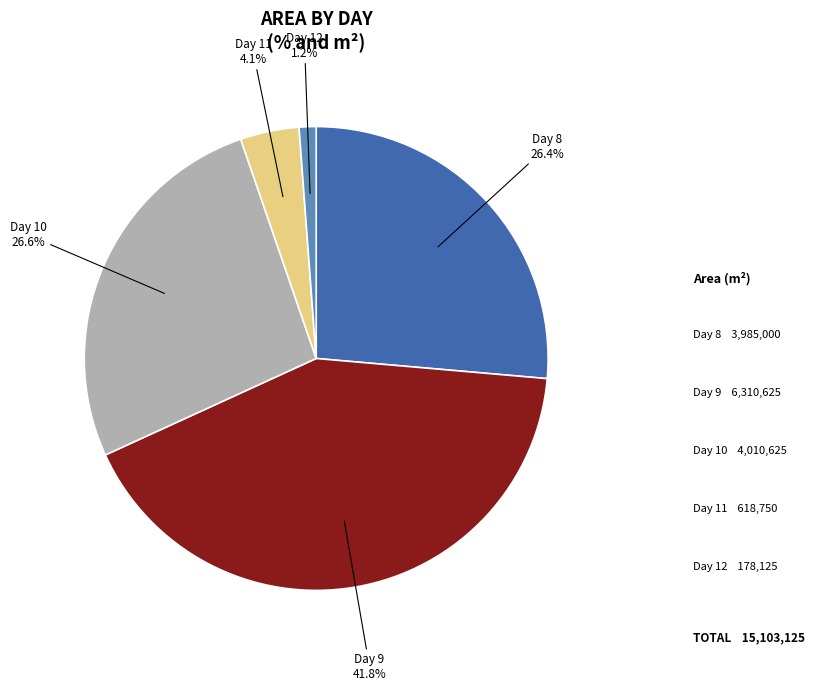

Does any single category account for the majority?

No